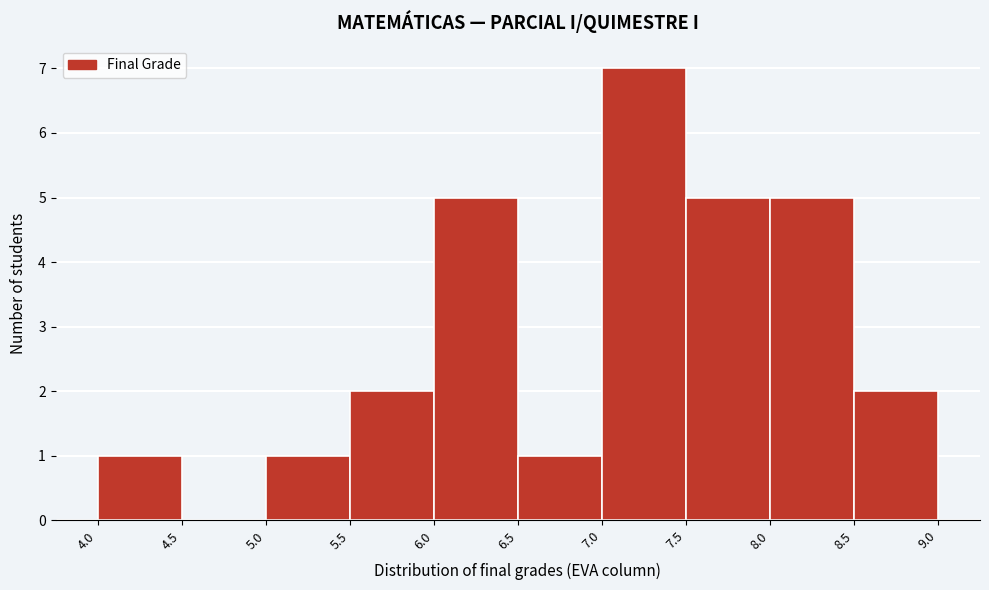

Reading left to right, list every bar in this chart as the range it spans on the x-axis followed by its height. The values are not printed on the chart, so give them approximately, as read against the axis.

4.0 to 4.5: 1
4.5 to 5.0: 0
5.0 to 5.5: 1
5.5 to 6.0: 2
6.0 to 6.5: 5
6.5 to 7.0: 1
7.0 to 7.5: 7
7.5 to 8.0: 5
8.0 to 8.5: 5
8.5 to 9.0: 2